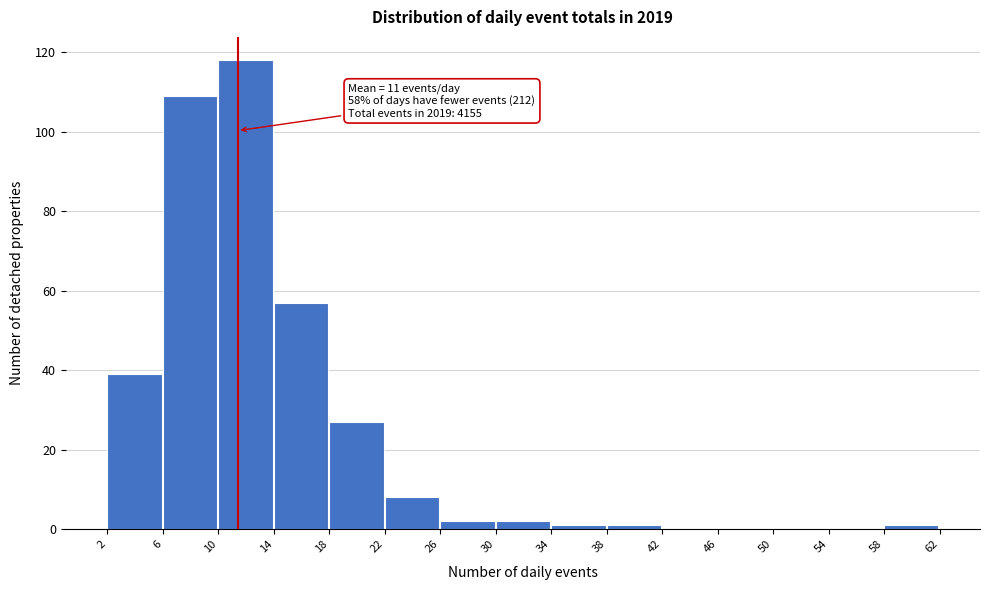

Over which range of the x-axis is the bar tallest?

10 to 14